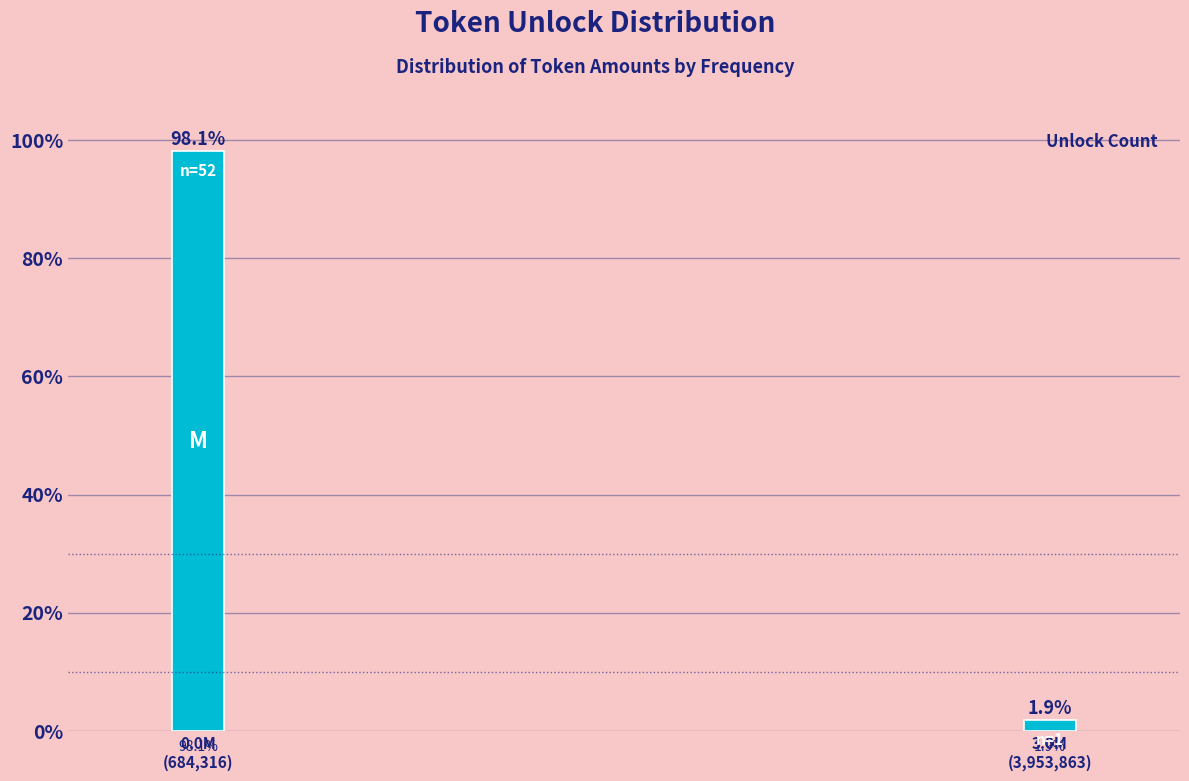

Reading left to right, transcribe all the data shown in this chart.

98.1	1.9